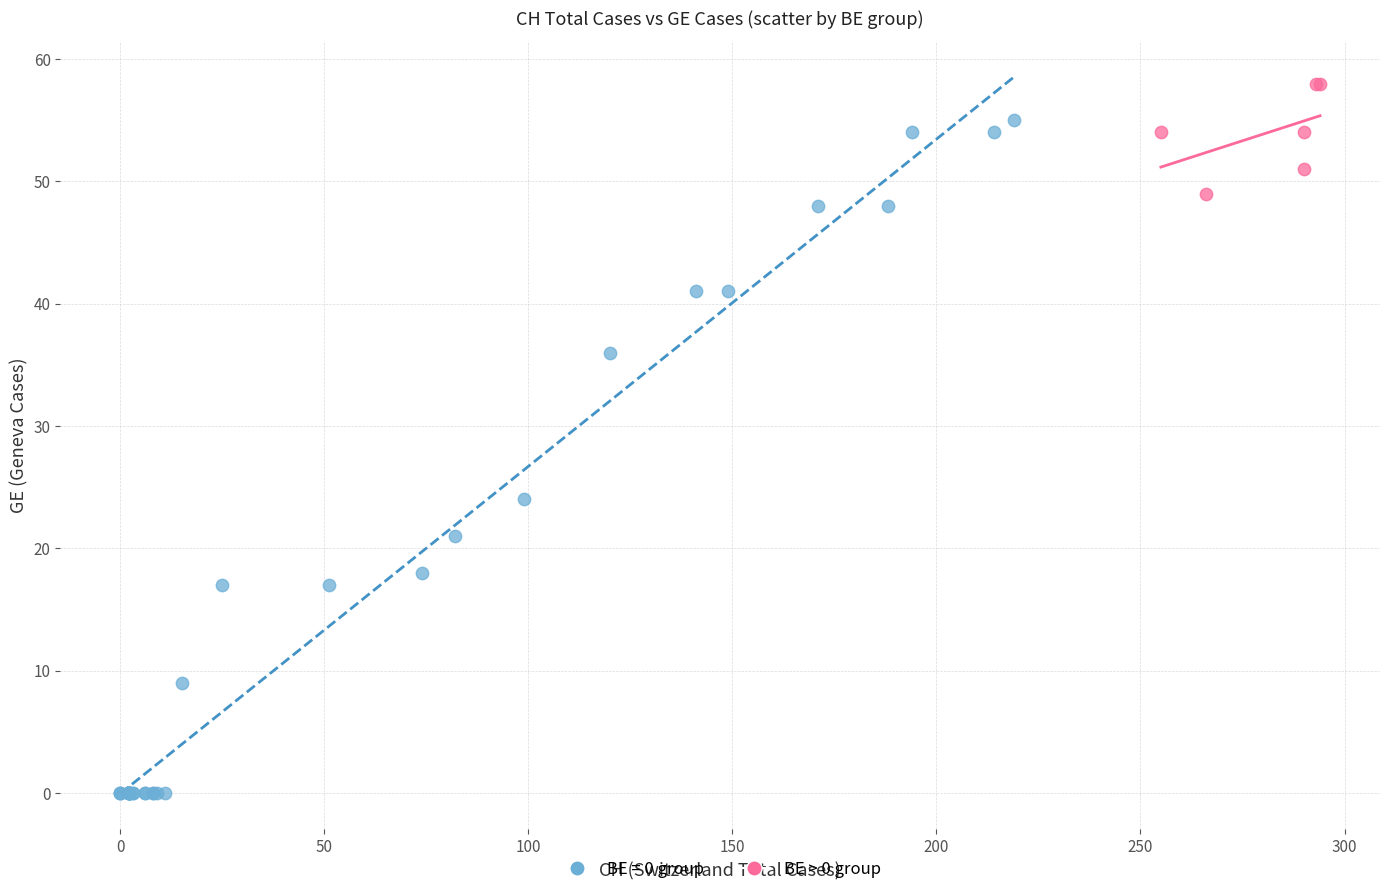

Which series contains the highest Y value?

BE > 0 group